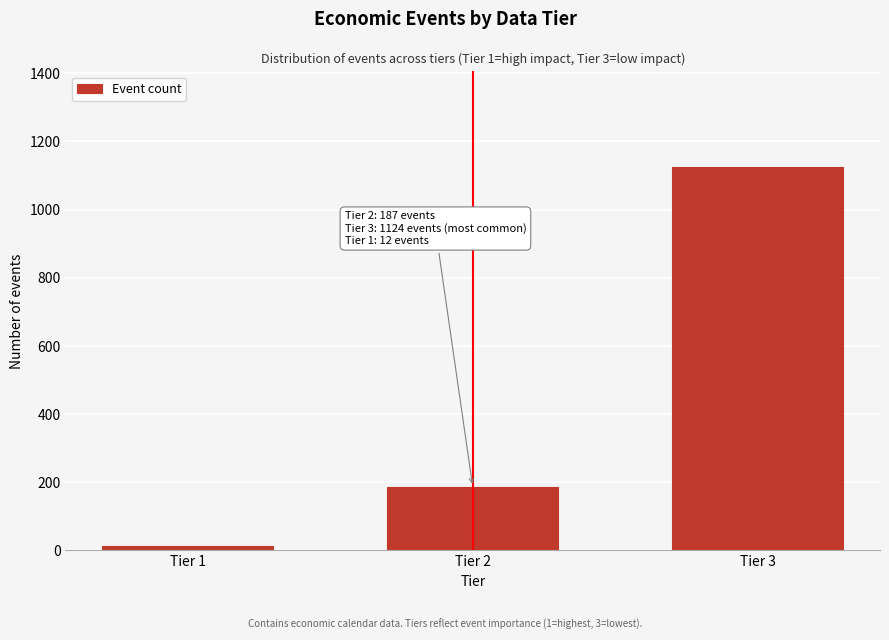

Reading left to right, extract all data points from this chart.

12	187	1124